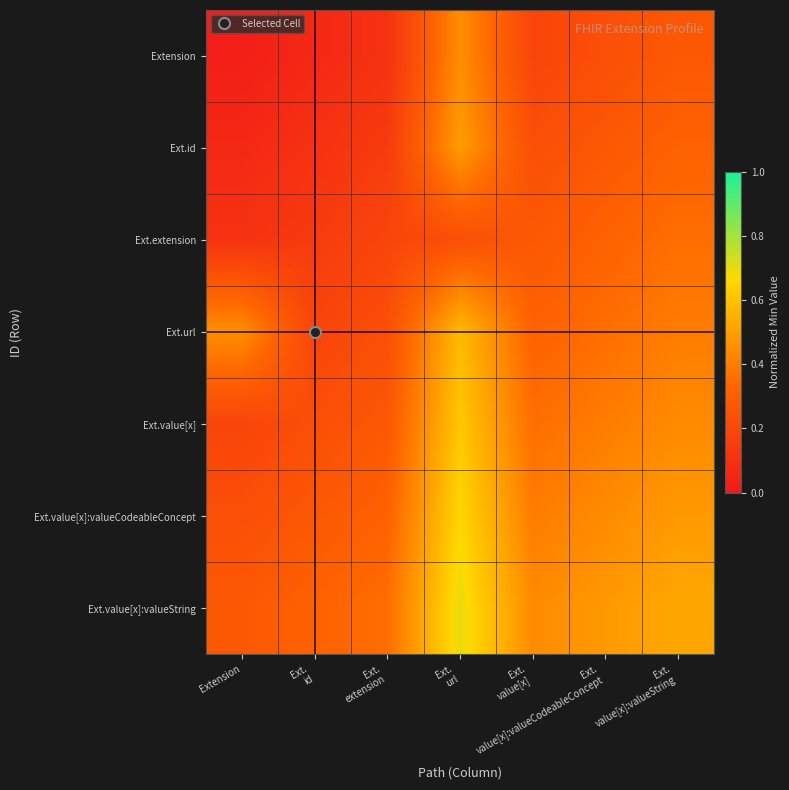

Reading right to left, transcribe all the data shown in this chart.

Extension: Ext.
value[x]:valueString=0.3	Ext.
value[x]:valueCodeableConcept=0.2	Ext.
value[x]=0.2	Ext.
url=0.5	Ext.
extension=0.1	Ext.
id=0.1	Extension=0.0
Ext.id: Ext.
value[x]:valueString=0.3	Ext.
value[x]:valueCodeableConcept=0.3	Ext.
value[x]=0.2	Ext.
url=0.5	Ext.
extension=0.1	Ext.
id=0.1	Extension=0.1
Ext.extension: Ext.
value[x]:valueString=0.4	Ext.
value[x]:valueCodeableConcept=0.3	Ext.
value[x]=0.3	Ext.
url=0.2	Ext.
extension=0.2	Ext.
id=0.1	Extension=0.1
Ext.url: Ext.
value[x]:valueString=0.4	Ext.
value[x]:valueCodeableConcept=0.4	Ext.
value[x]=0.3	Ext.
url=0.6	Ext.
extension=0.2	Ext.
id=0.2	Extension=0.5
Ext.value[x]: Ext.
value[x]:valueString=0.4	Ext.
value[x]:valueCodeableConcept=0.4	Ext.
value[x]=0.4	Ext.
url=0.6	Ext.
extension=0.3	Ext.
id=0.2	Extension=0.2
Ext.value[x]:valueCodeableConcept: Ext.
value[x]:valueString=0.5	Ext.
value[x]:valueCodeableConcept=0.4	Ext.
value[x]=0.4	Ext.
url=0.7	Ext.
extension=0.3	Ext.
id=0.3	Extension=0.2
Ext.value[x]:valueString: Ext.
value[x]:valueString=0.5	Ext.
value[x]:valueCodeableConcept=0.5	Ext.
value[x]=0.4	Ext.
url=0.7	Ext.
extension=0.4	Ext.
id=0.3	Extension=0.3